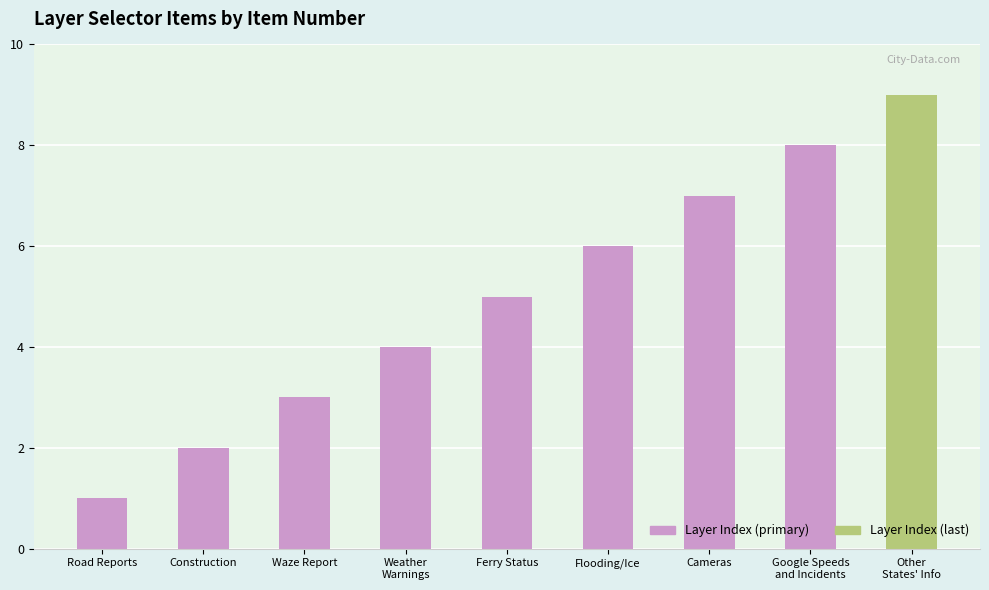

What is the difference between the values at Flooding/Ice and Construction?

4